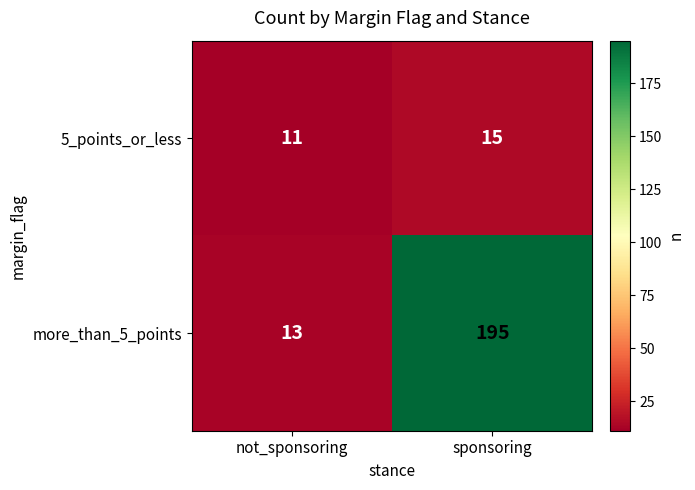

What is the total value across all series at sponsoring?

210